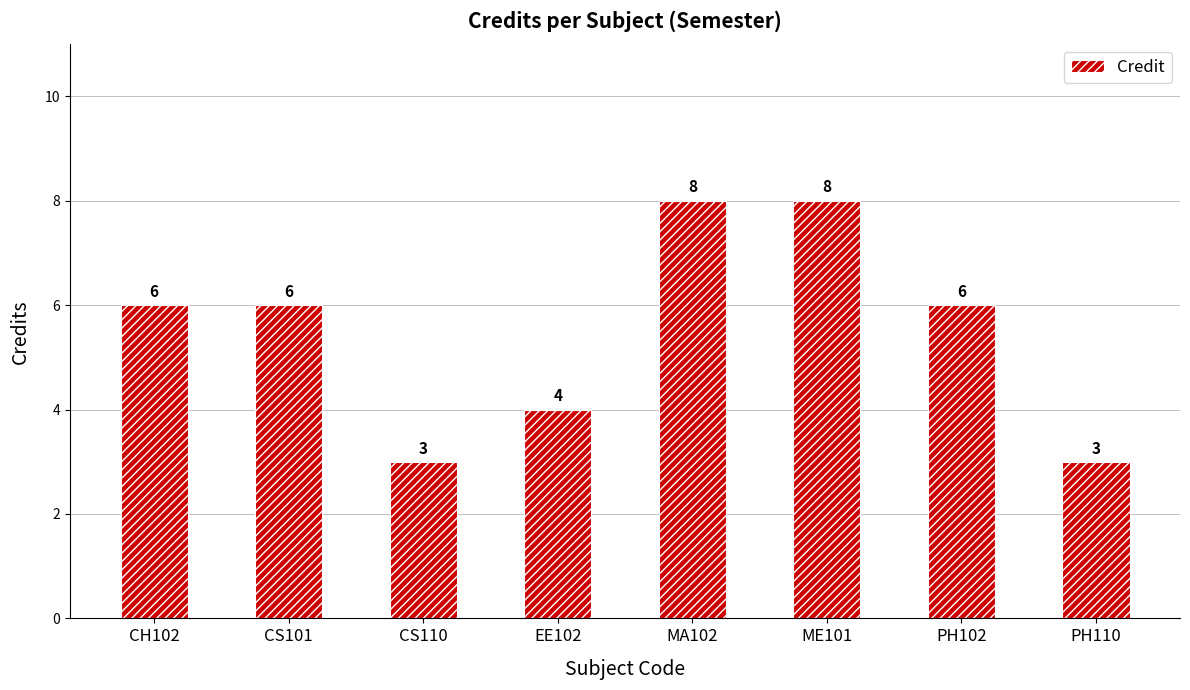

How many bars are there in total?

8